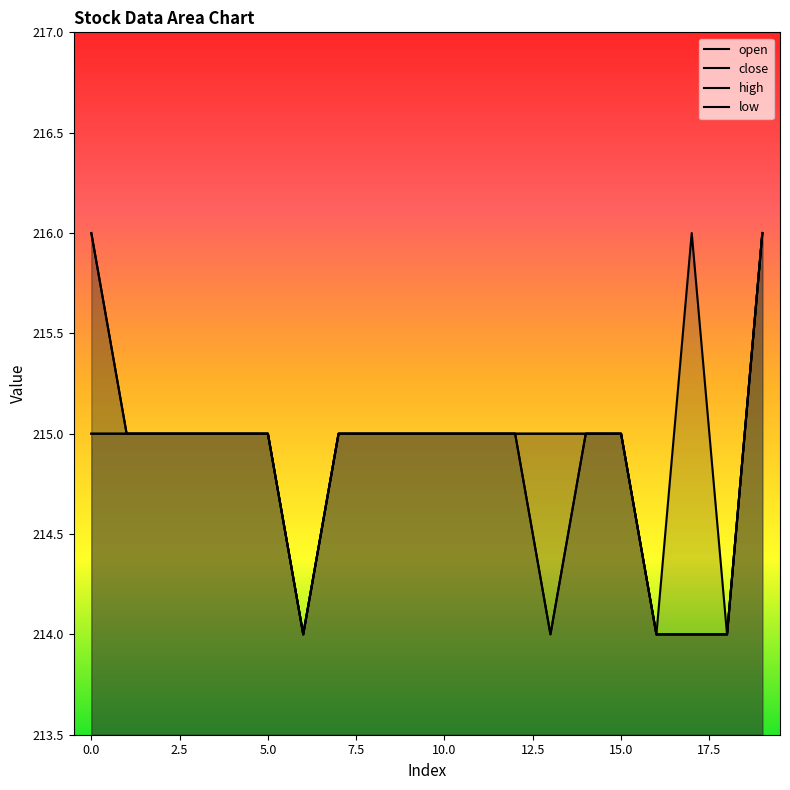

What is the maximum value shown in the chart?

216